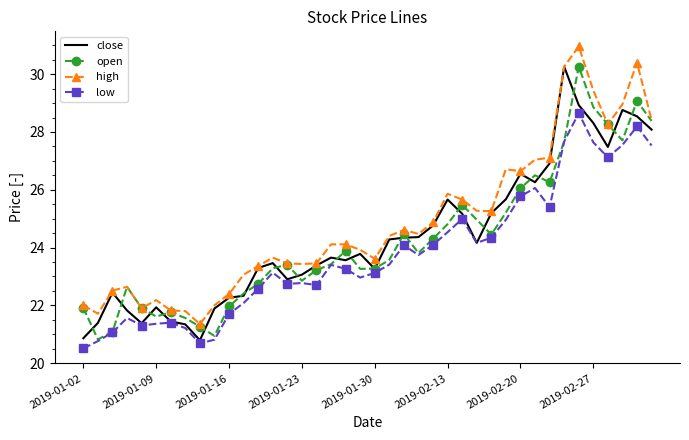

Which series has the largest total across all categories?

high